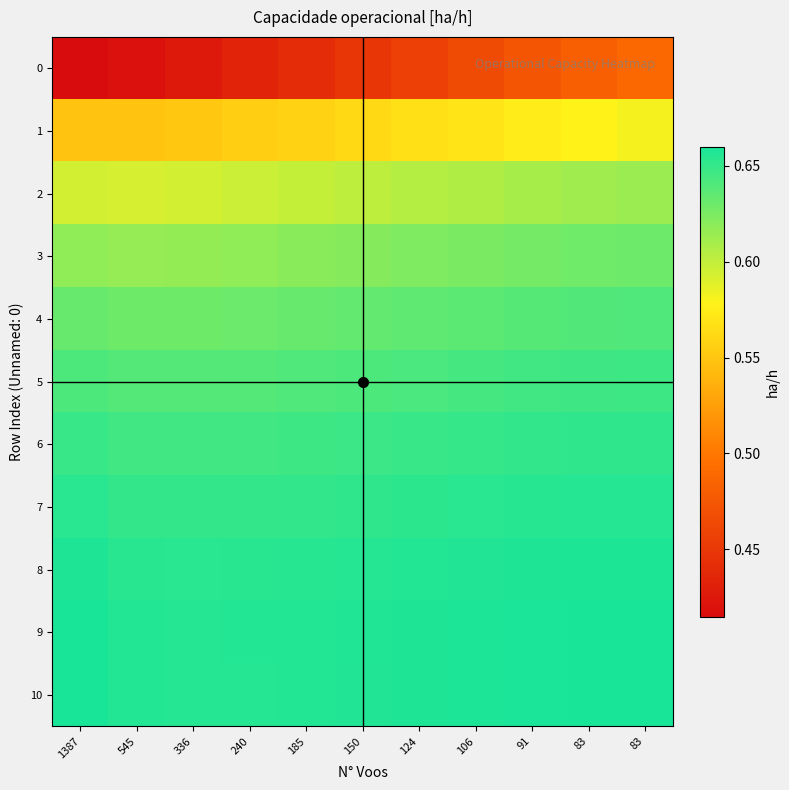

At 240, list the series in order from smallest to largest.

0, 1, 2, 3, 4, 5, 6, 7, 8, 10, 9